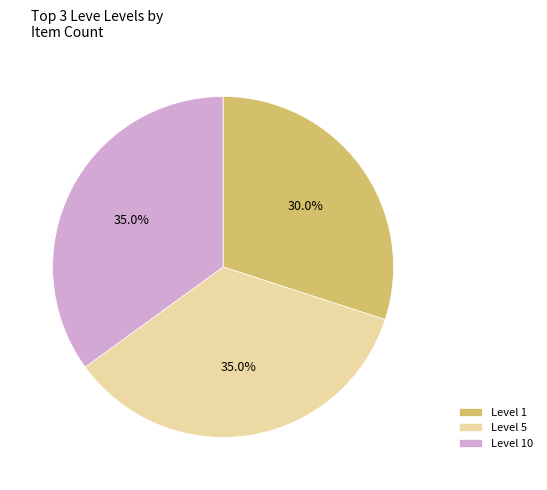

Between Level 10 and Level 1, which is larger?

Level 10